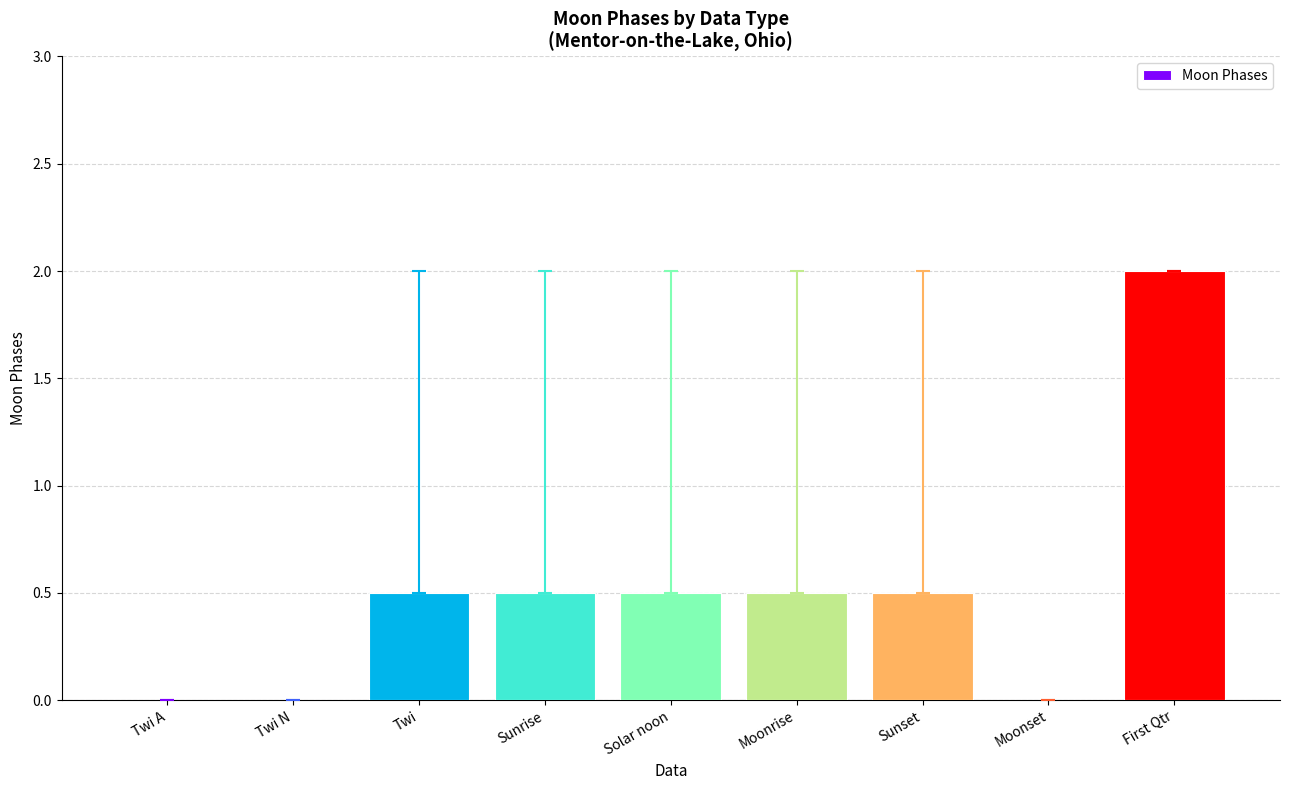

What is the maximum value shown in the chart?

2.0